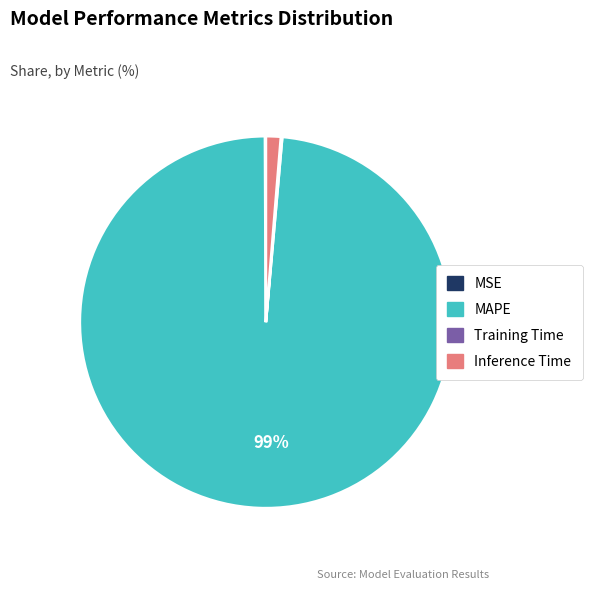

To the nearest percent, what is the average slice percentage?

25%